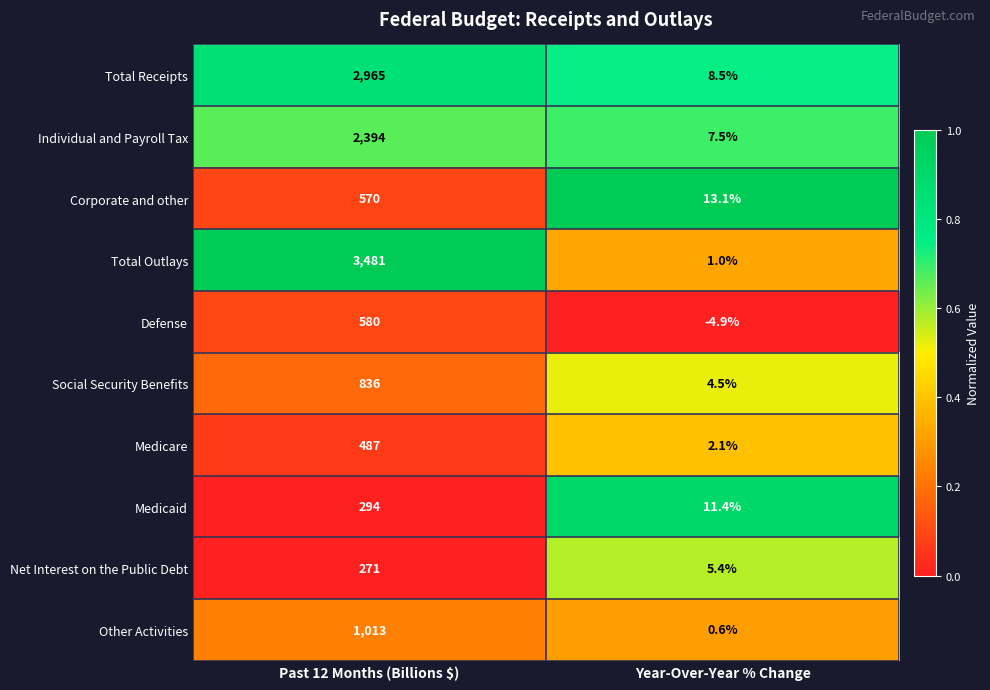

What is the sum of all Other Activities values?

1013.6